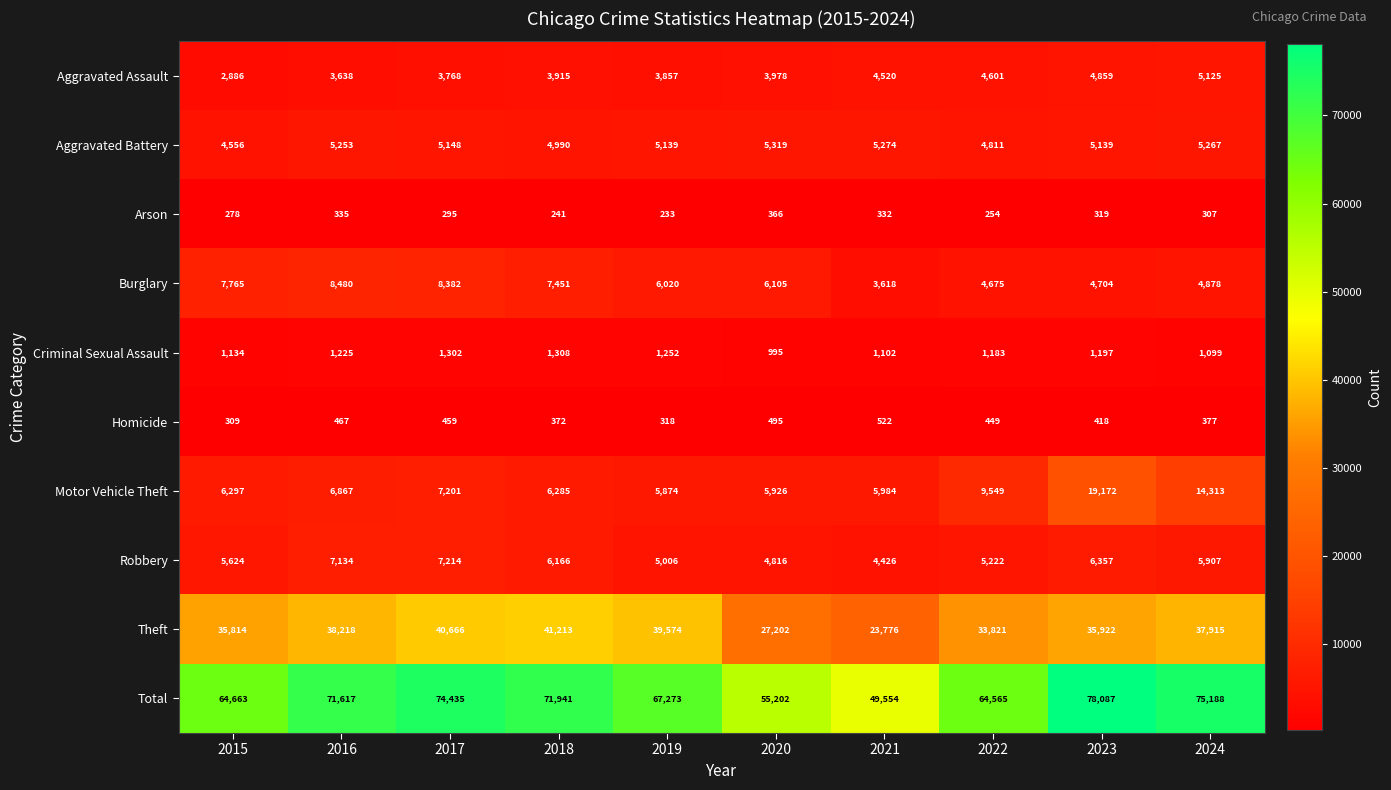

Between 2017 and 2023, which series saw the biggest shift?

Motor Vehicle Theft